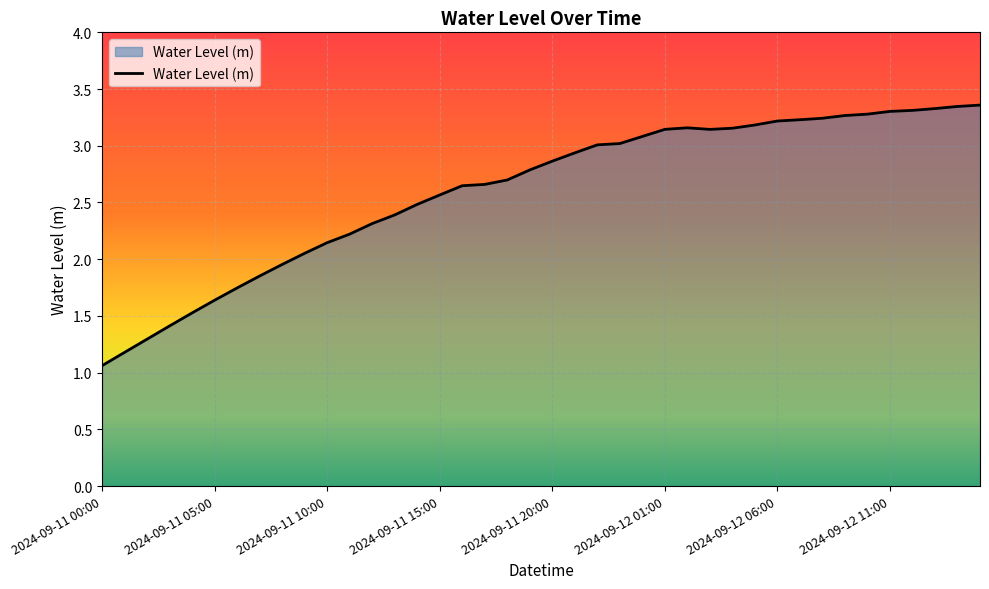

What is the difference between the maximum and second lowest values?

2.2